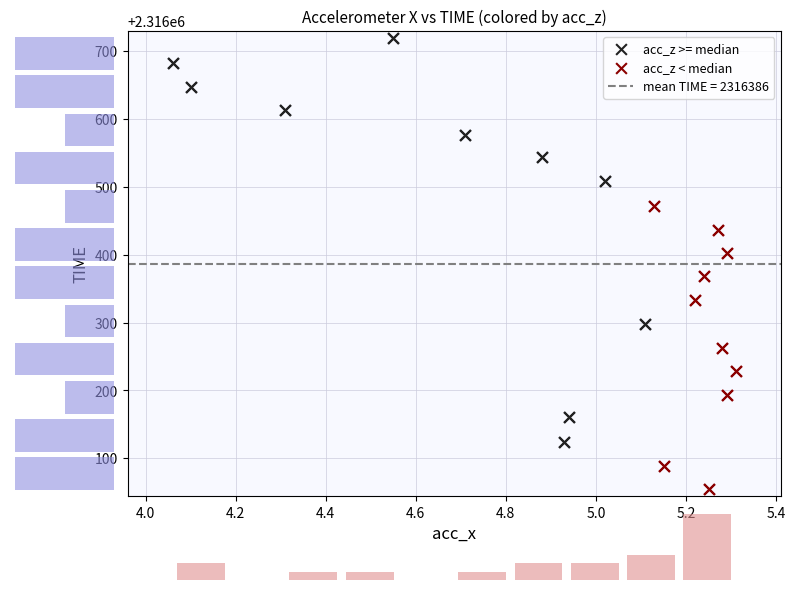

Which series reaches the minimum Y coordinate?

acc_z < median